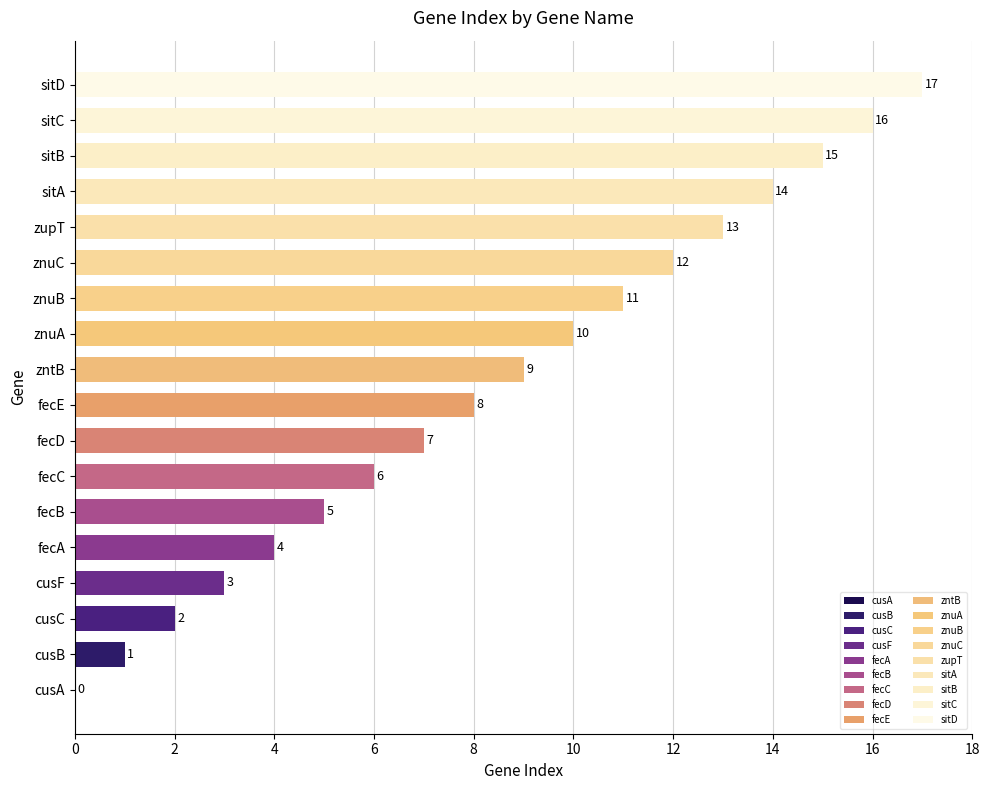

At which category does the chart reach its peak across all series?

sitD